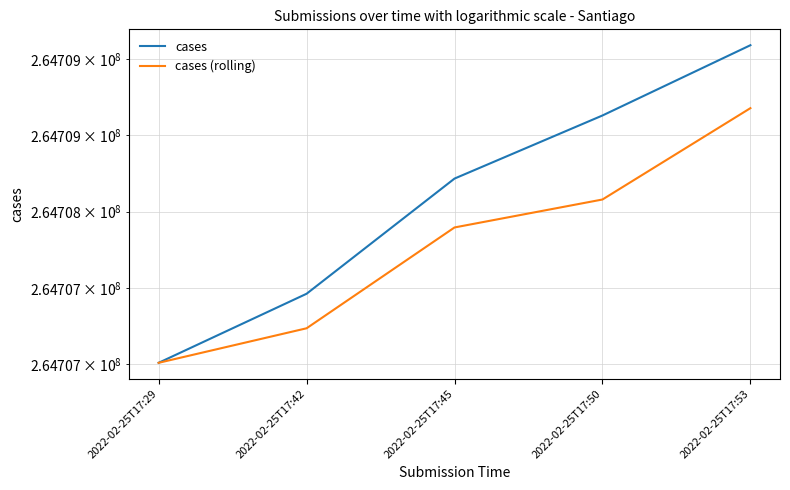

What is the maximum value shown in the chart?

264709089